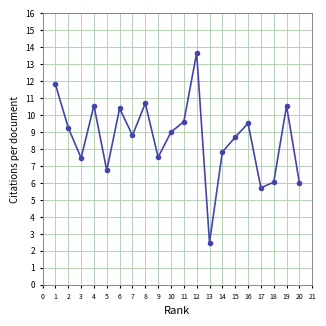

The value at 12 is 19.3. True or false?

False